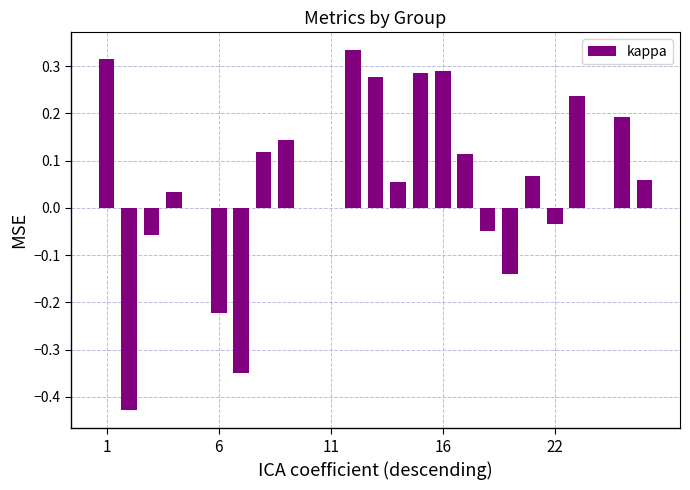

What is the sum of all values?

1.2